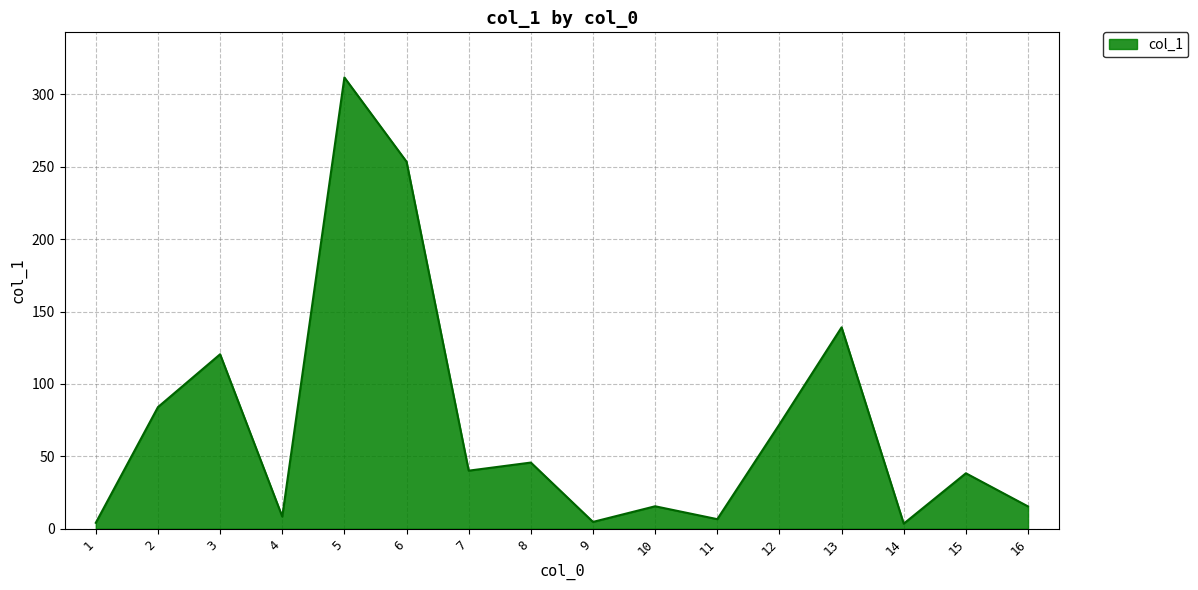

The value at 8 is 16.8. True or false?

False